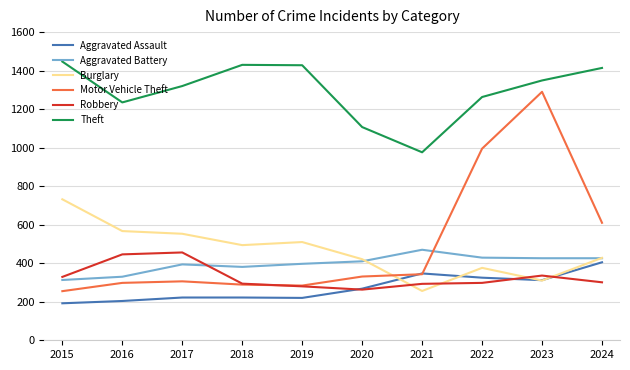

What is the maximum value for Motor Vehicle Theft?

1290